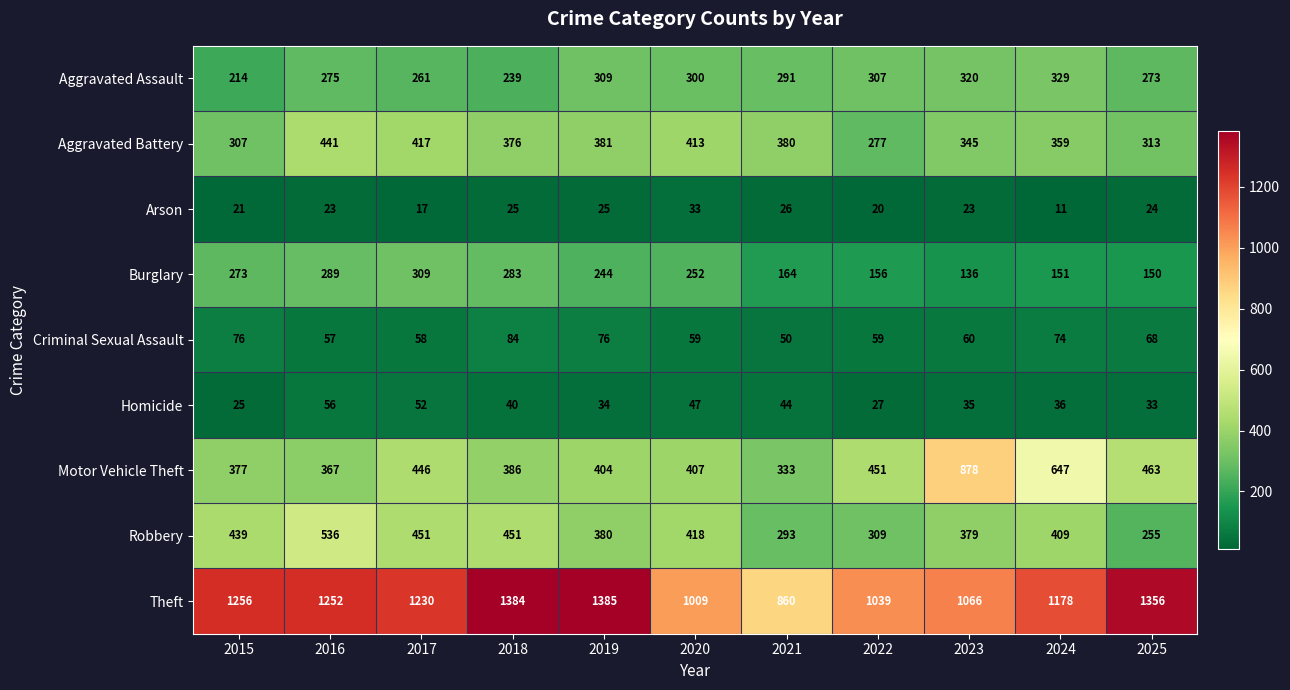

What is the sum of all Theft values?

13015